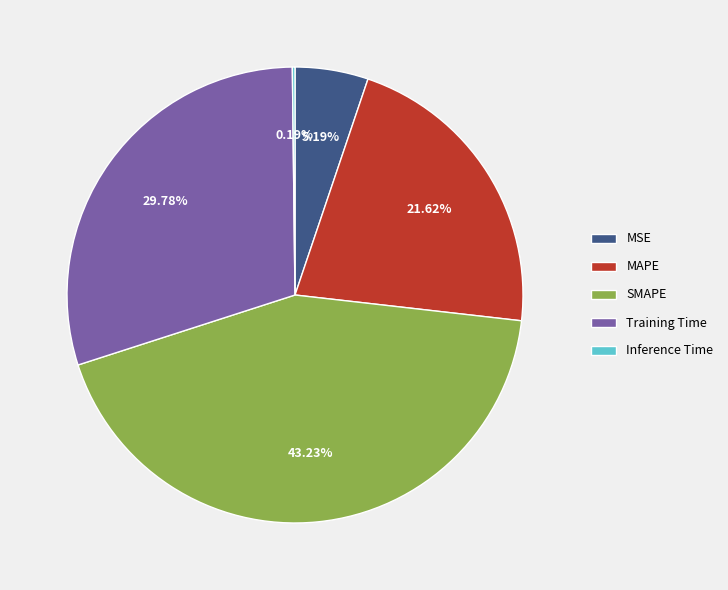

Is it true that SMAPE is 43% of the pie?

True